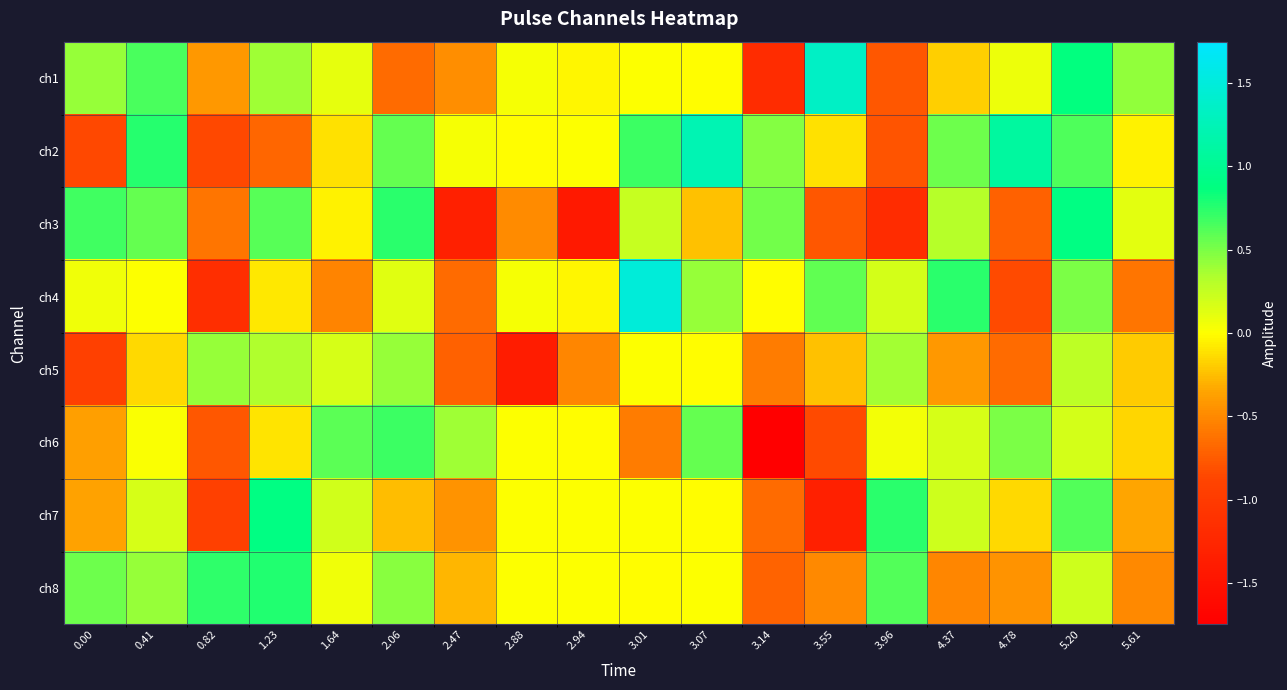

Which has a higher value, 0.82 or 1.64?

1.64